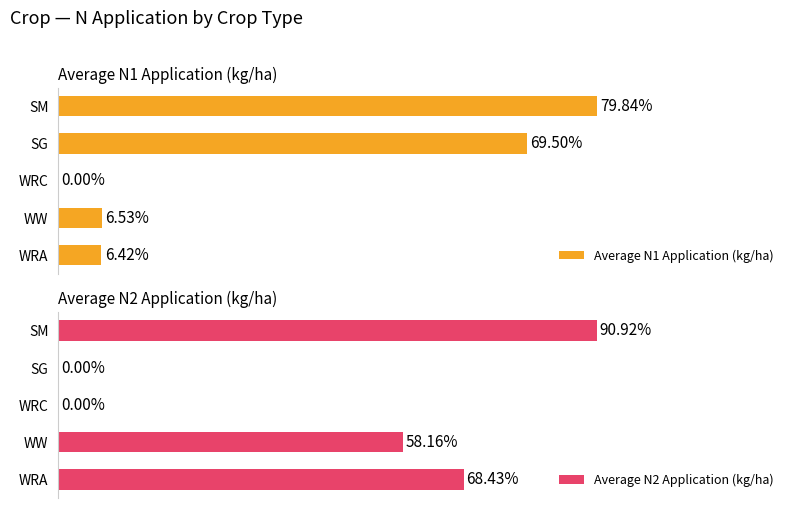

Reading left to right, list all the values displayed in this chart.

Average N1 Application (kg/ha): 6.4	6.5	0.0	69.5	79.8
Average N2 Application (kg/ha): 68.4	58.2	0.0	0.0	90.9